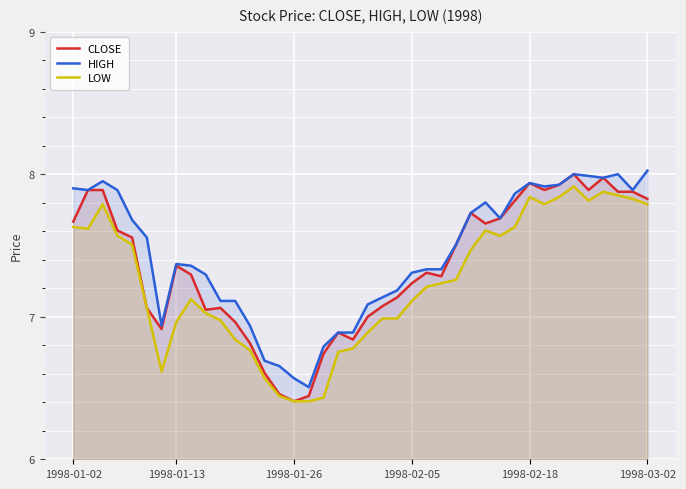

What is the difference between the LOW values at 8 and 22?

0.1